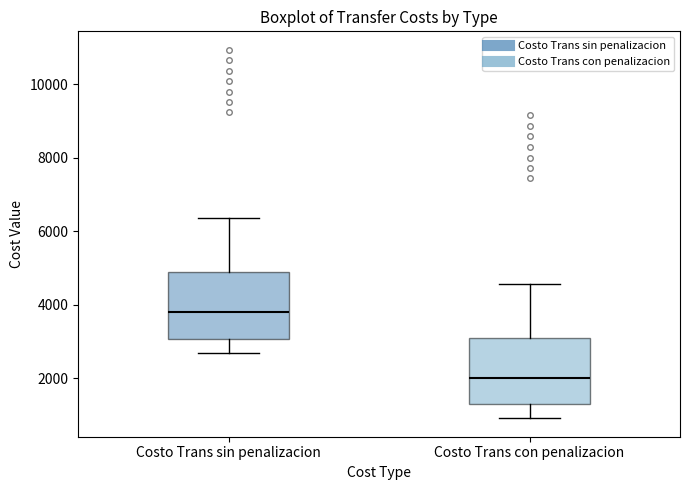

Reading left to right, read every box against the y-axis: the position of its median line, the range the box covers, and the ends of its whiskers. The values are not printed on the chart, so give them approximately, as read against the axis.

Costo Trans sin penalizacion: median 3800, box 3000 to 4800, whiskers 2800 to 6400
Costo Trans con penalizacion: median 2000, box 1200 to 3000, whiskers 1000 to 4600